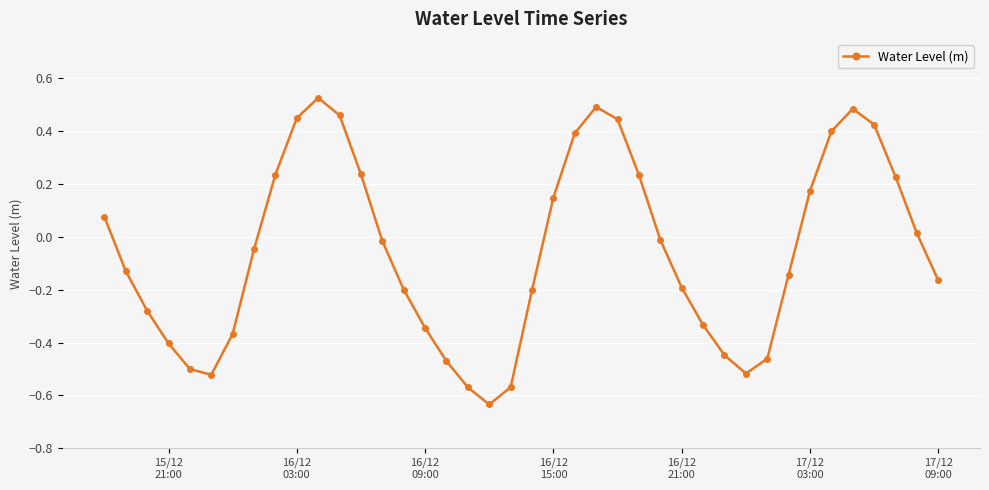

True or false: the data has more than 2 interior local peaks.

True